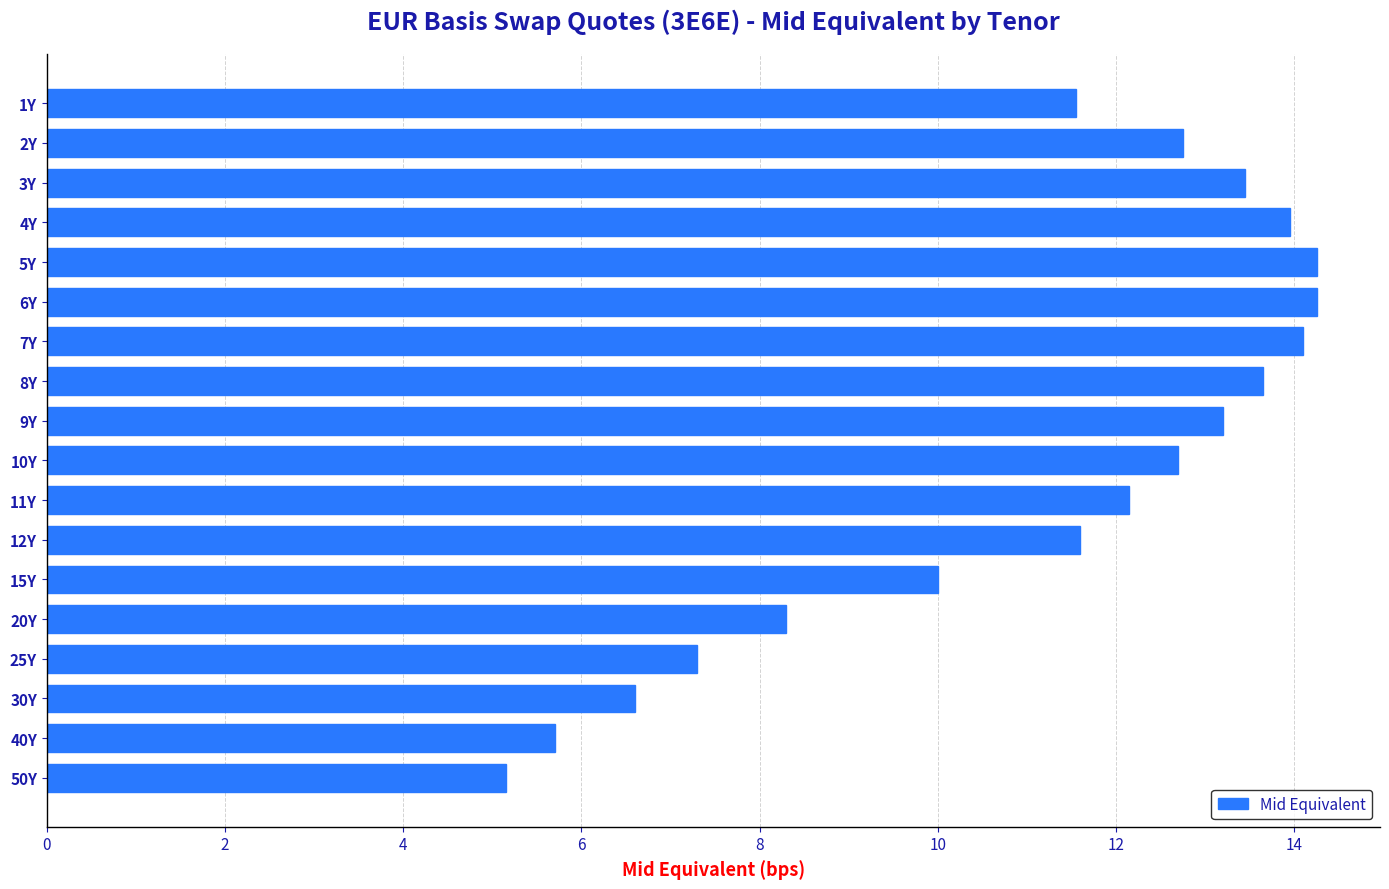

What is the change in value from 2Y to 5Y?

+1.5